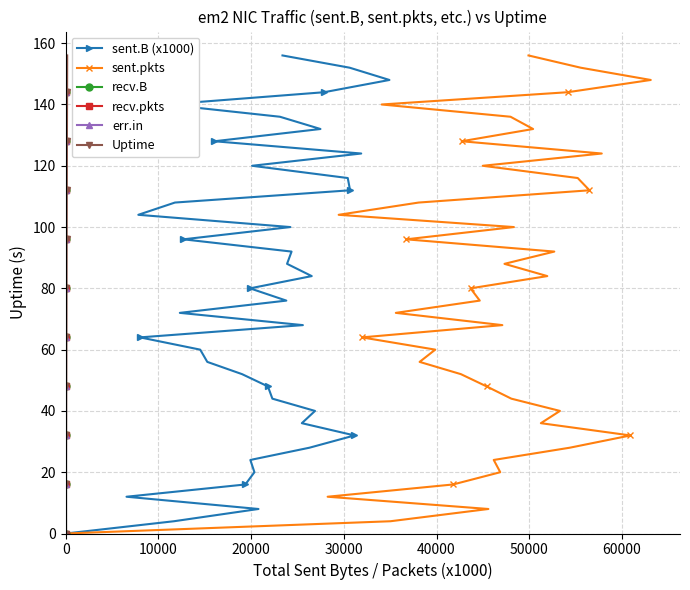

How many values in the sent.B (x1000) series are below 80?

20